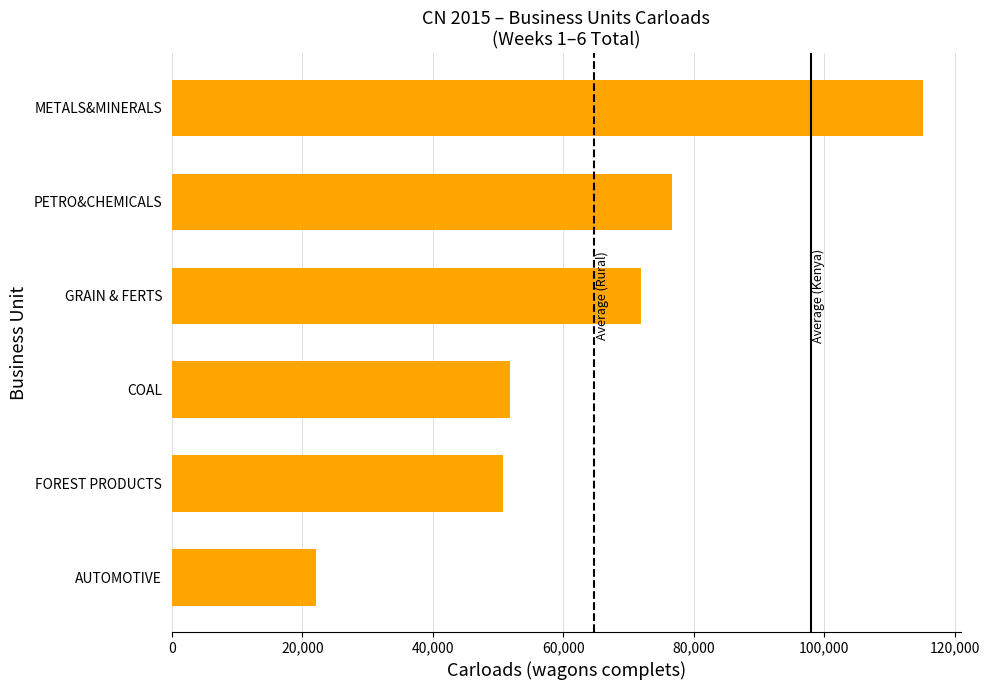

List the labels in order of value, largest first.

METALS&MINERALS, PETRO&CHEMICALS, GRAIN & FERTS, COAL, FOREST PRODUCTS, AUTOMOTIVE